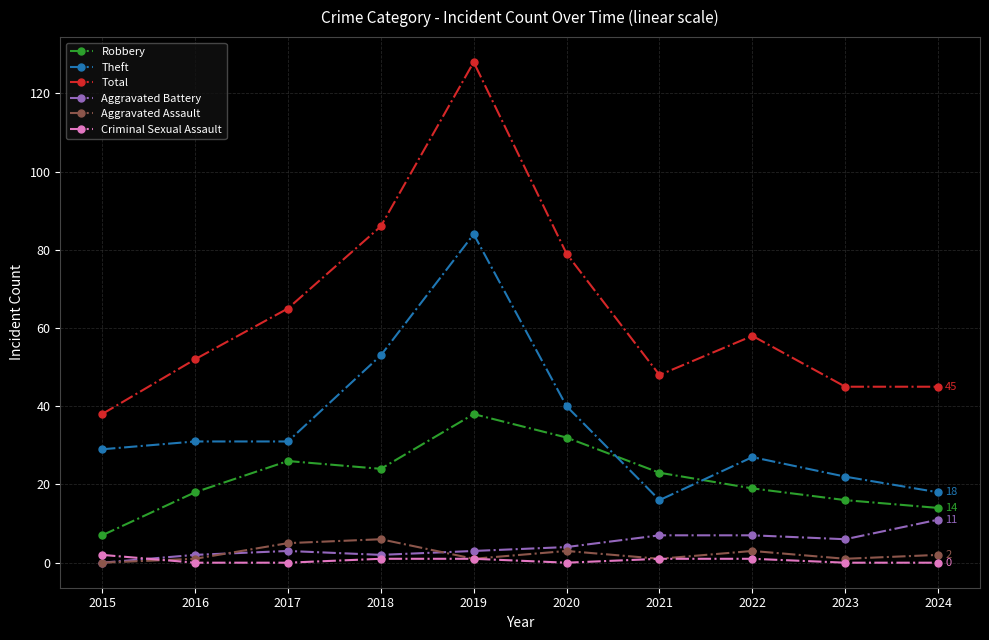

Which category has the lowest value in the Aggravated Battery series?

2015